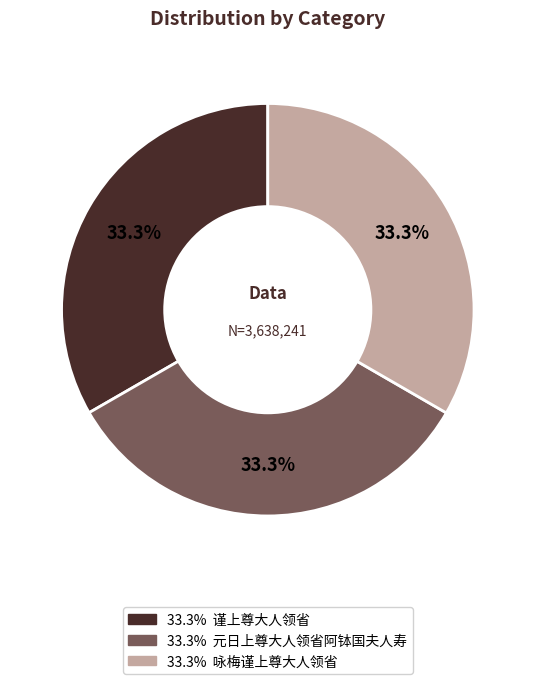

Does any single category account for the majority?

No